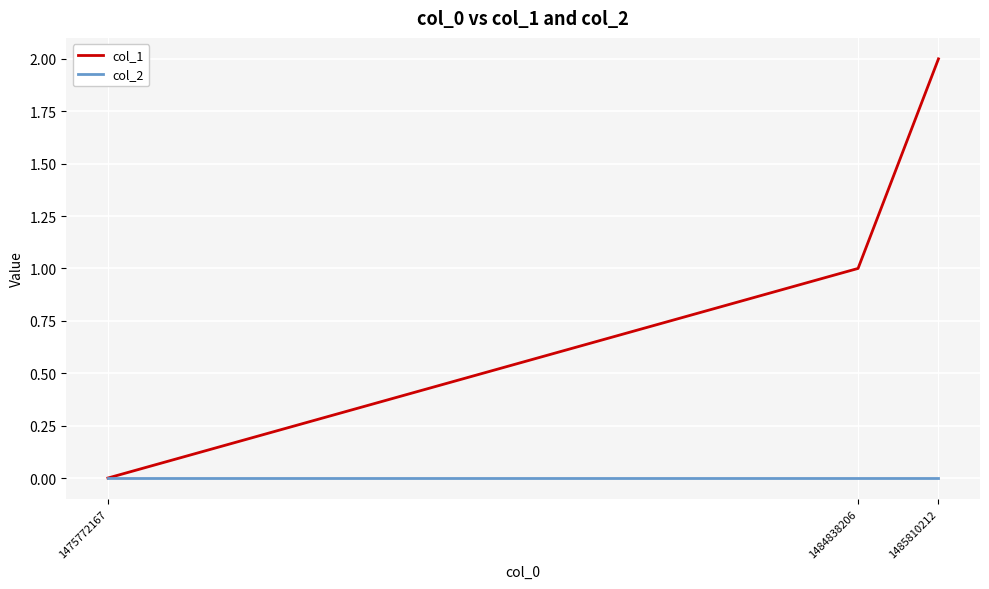

What are all the series names shown in the legend?

col_1, col_2